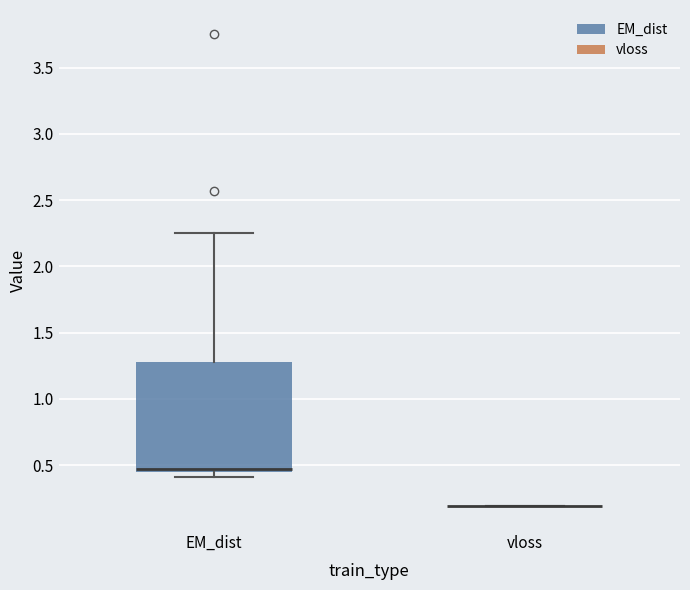

Reading left to right, read every box against the y-axis: the position of its median line, the range the box covers, and the ends of its whiskers. The values are not printed on the chart, so give them approximately, as read against the axis.

EM_dist: median 0.45 (just above the box's lower edge), box 0.45 to 1.30, whiskers 0.40 to 2.25
vloss: box collapsed to a line at 0.20, whiskers 0.20 to 0.20